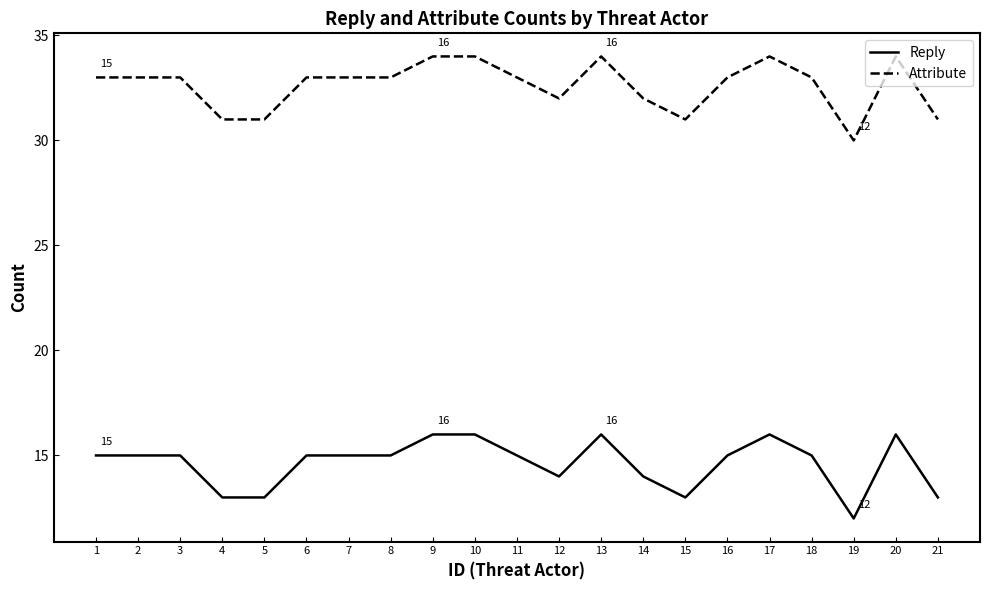

What is the spread (max minus min) of values at 8?

18